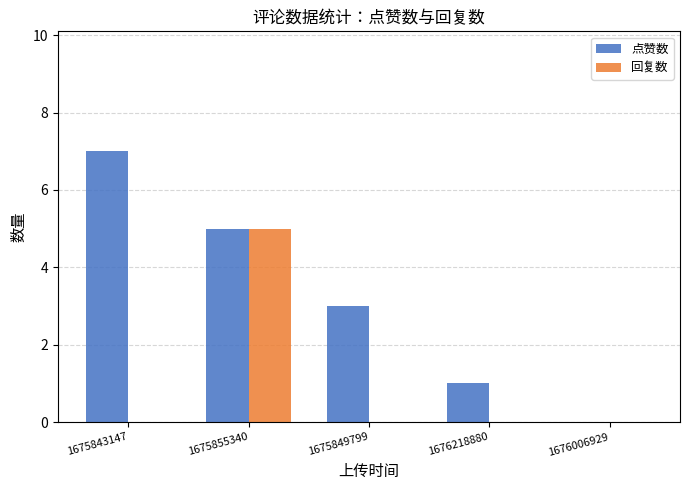

How many values in 点赞数 are above zero?

4